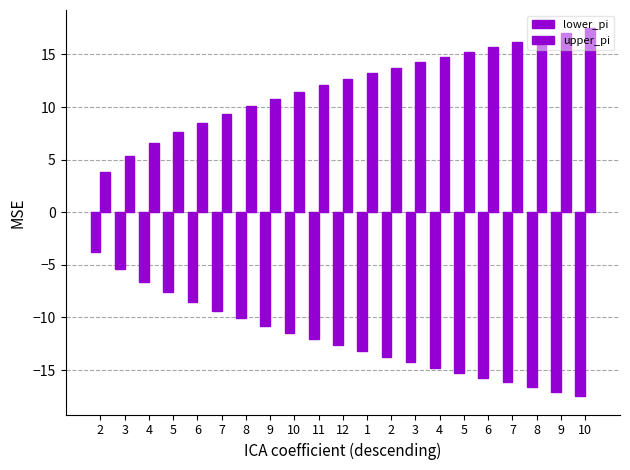

Are the bars grouped side by side (vs. stacked)?

Yes